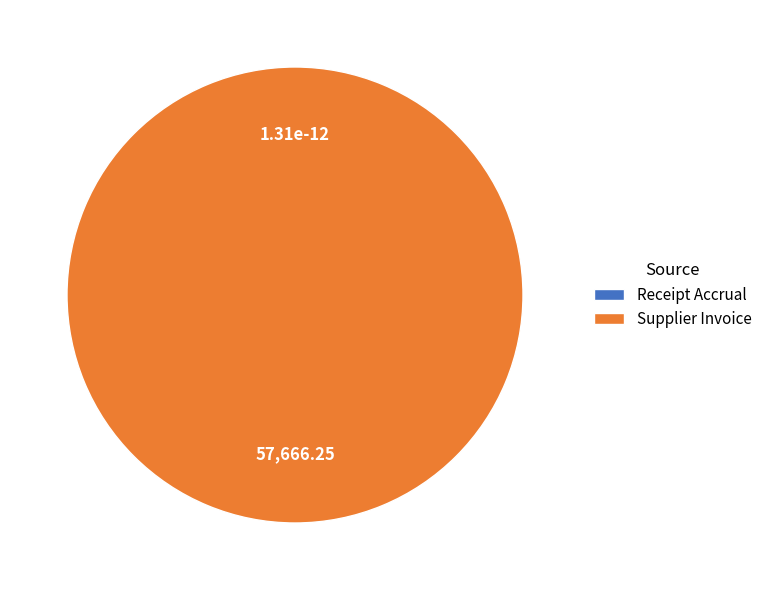

Rank the categories by value from lowest to highest.

Receipt Accrual, Supplier Invoice